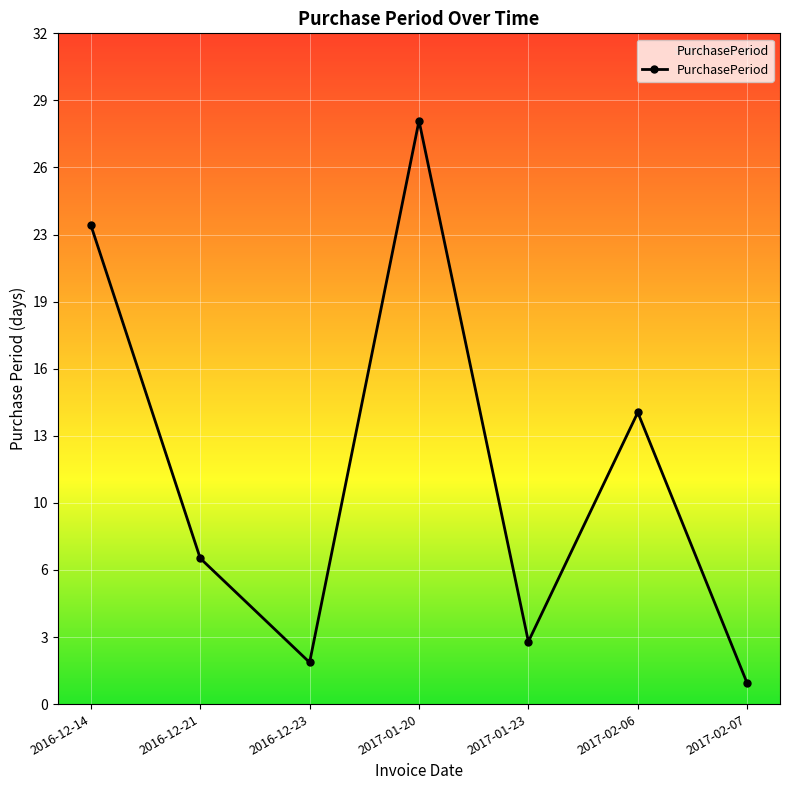

Is this an area chart (filled region under the line)?

Yes